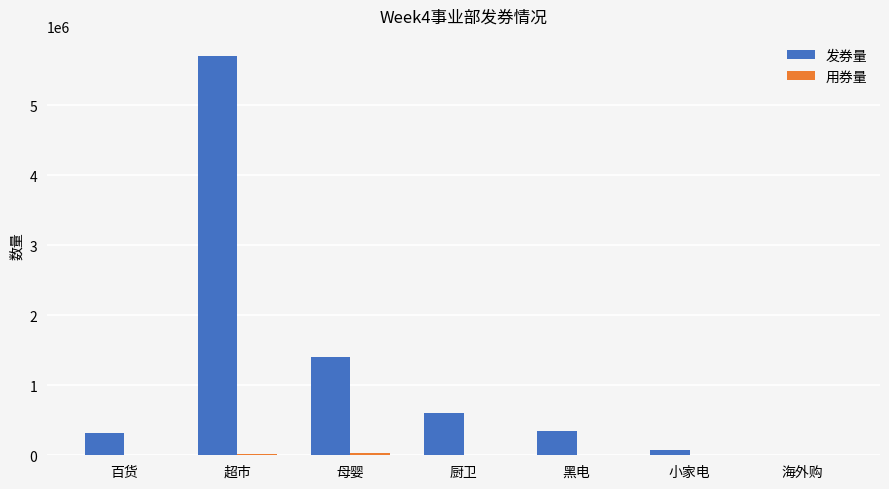

At which category is the sum across all series the highest?

超市